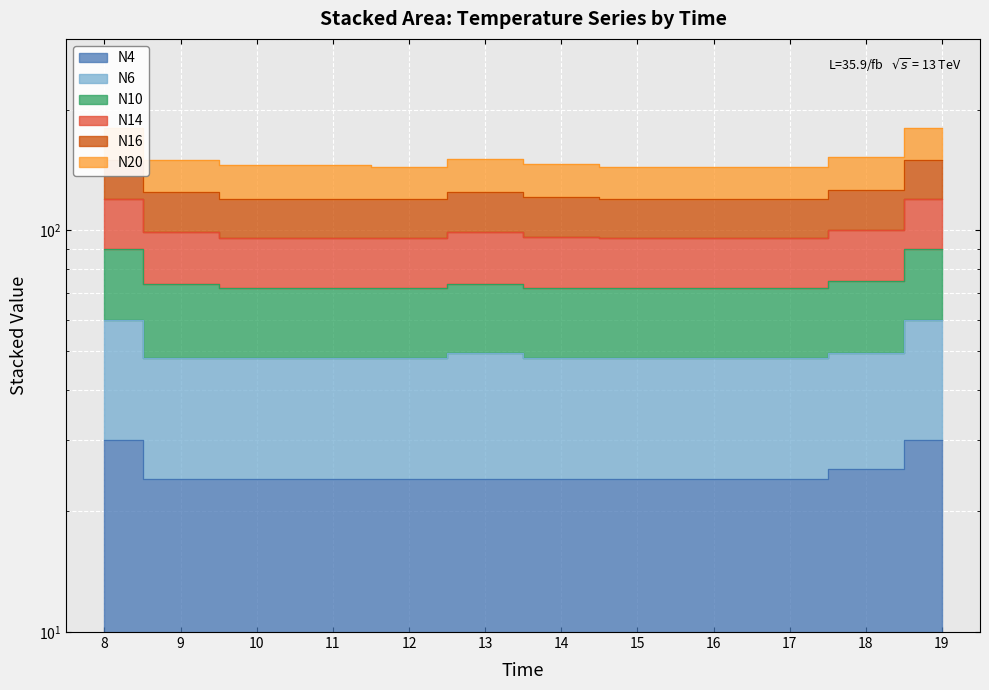

Is the value of N16 at 14 greater than the value of N10 at 17?

Yes